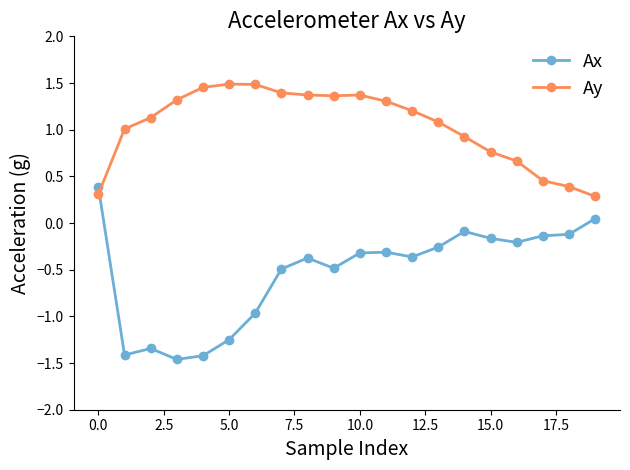

What is the minimum value for Ay?

0.3